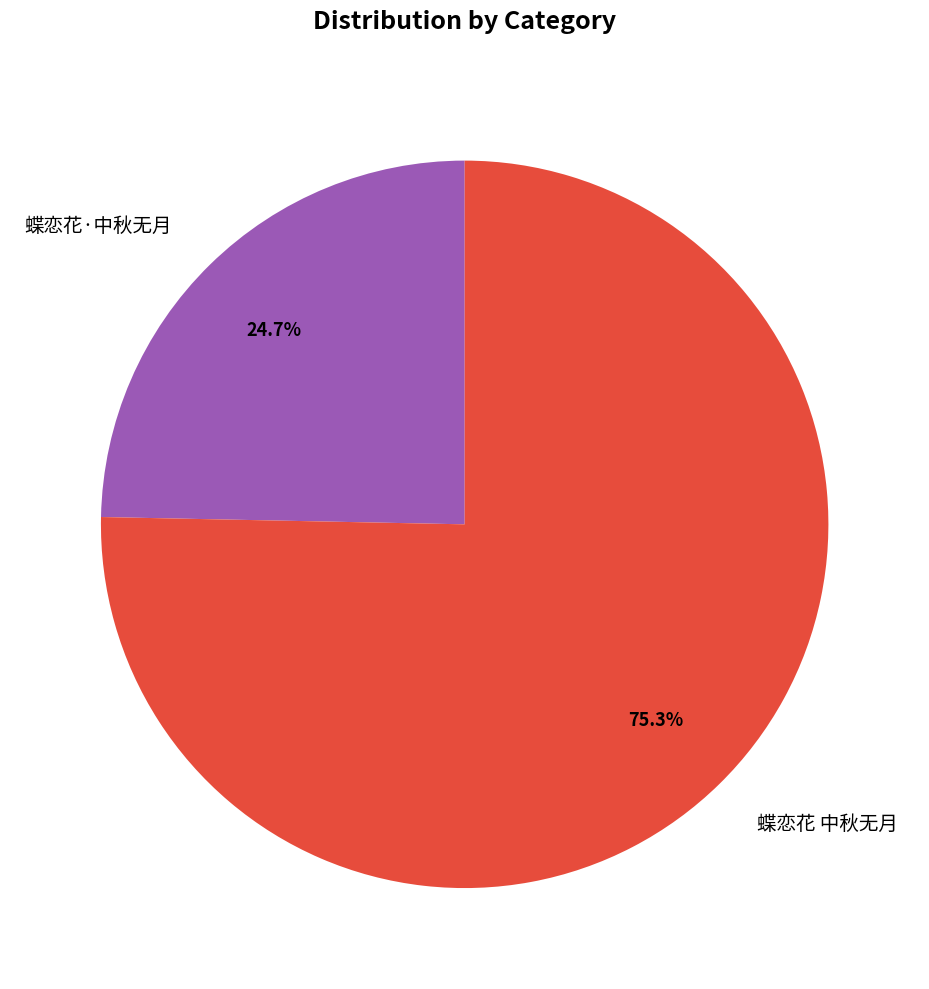

Count the number of slices in the pie.

2